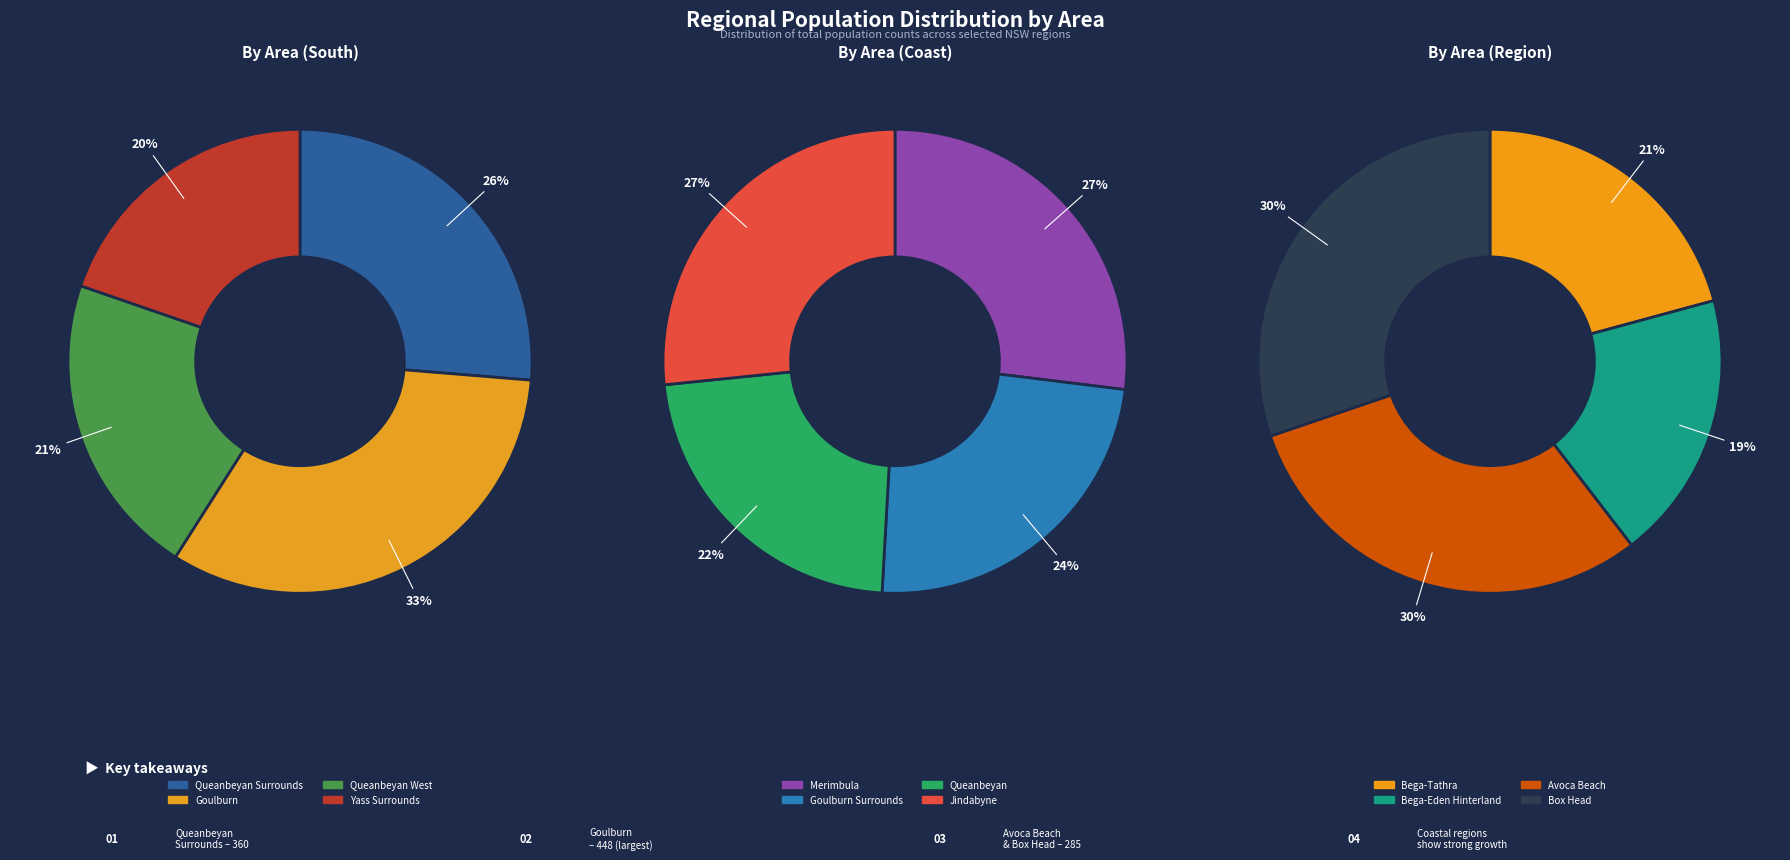

Which has a higher value, Bega-Tathra or Queanbeyan Surrounds?

Queanbeyan Surrounds